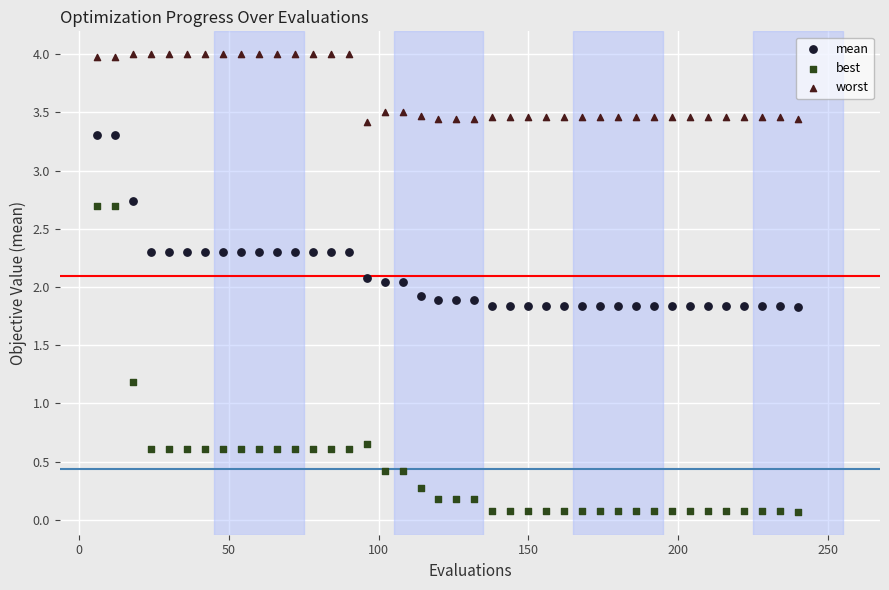

Which series reaches the maximum Y coordinate?

worst